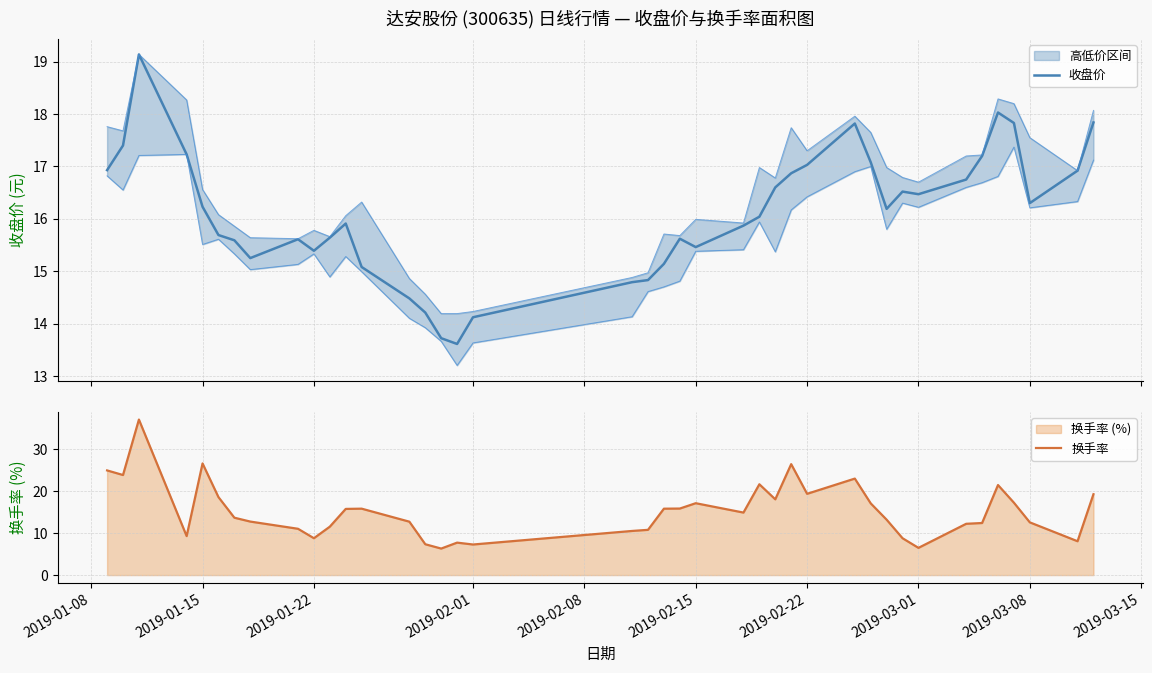

What is the minimum value for 收盘价?

13.6